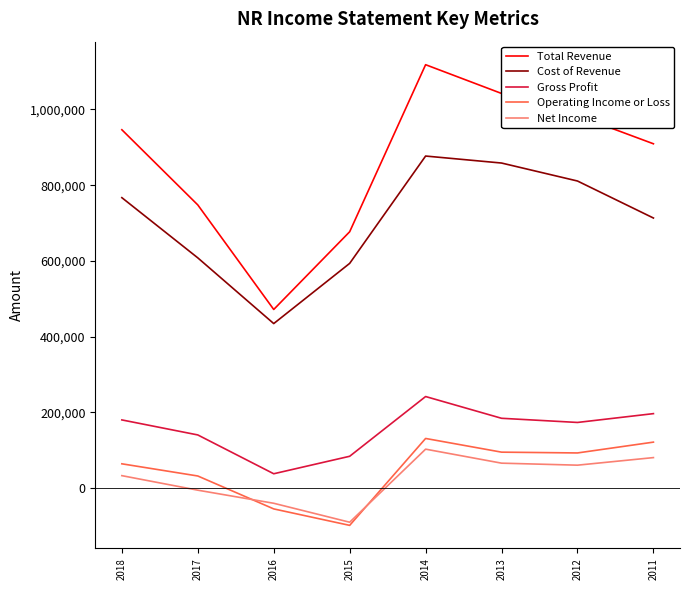

True or false: Gross Profit has more than 2 points higher than both neighbors.

False